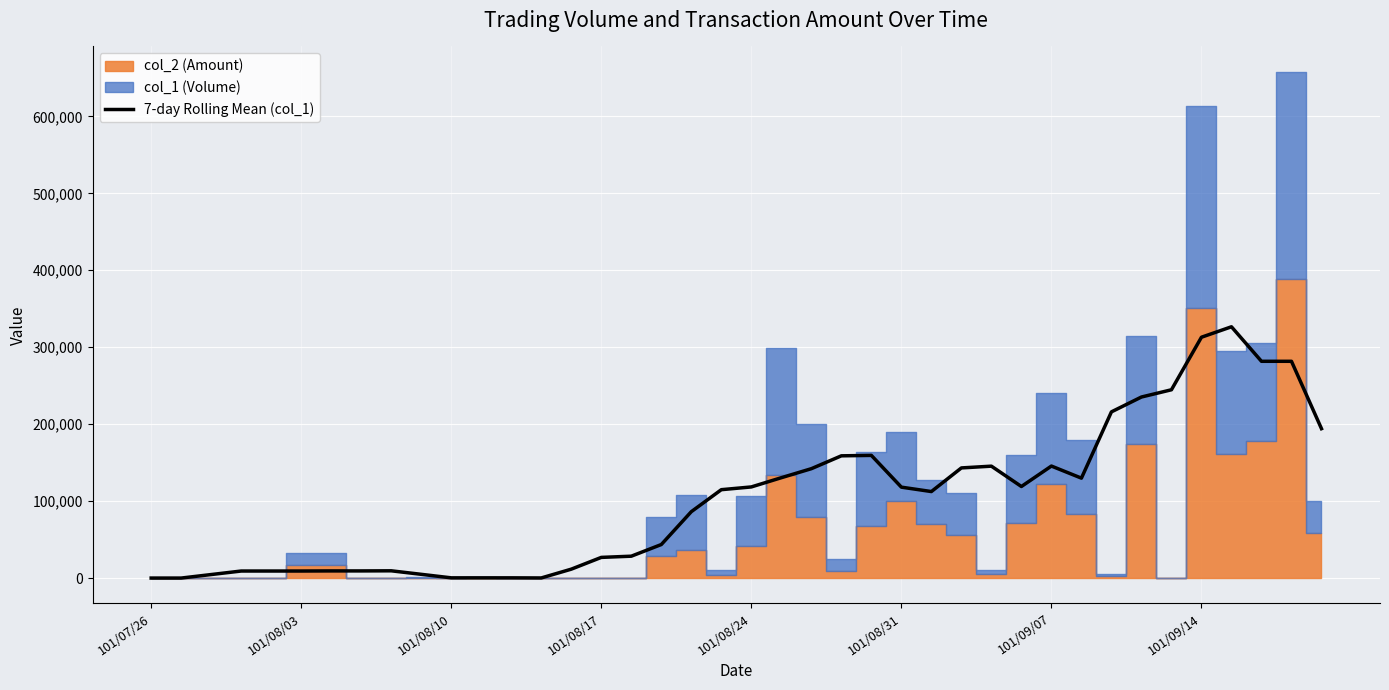

Where does the data first go above 114857?

19